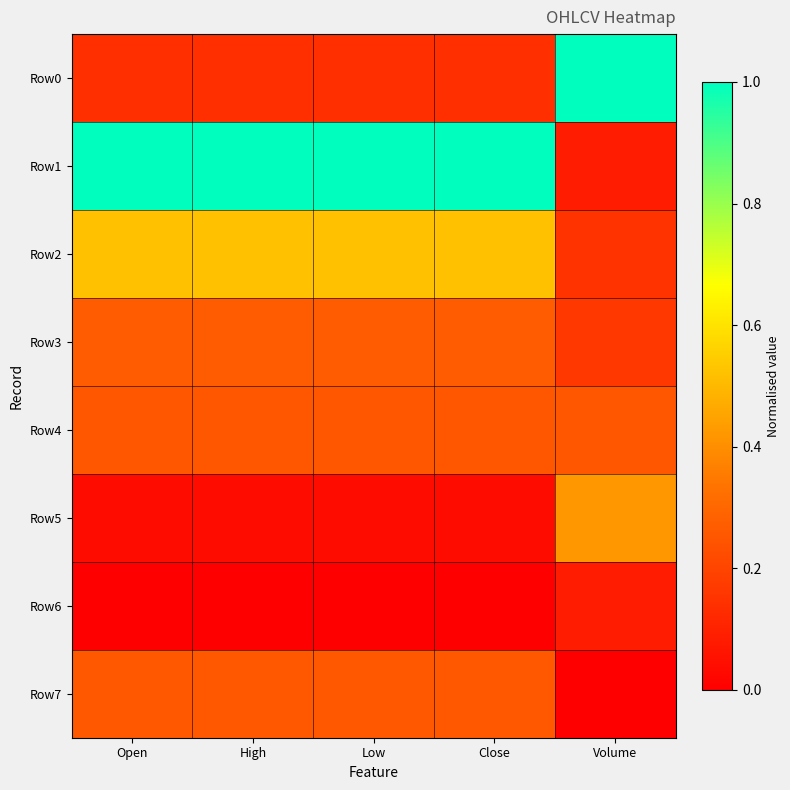

At which category is the sum across all series the highest?

Open